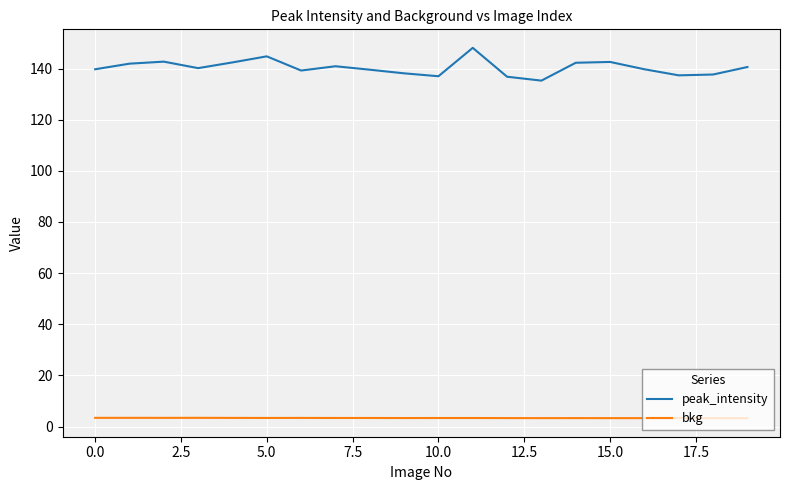

List the series in order of their overall mean, lowest first.

bkg, peak_intensity